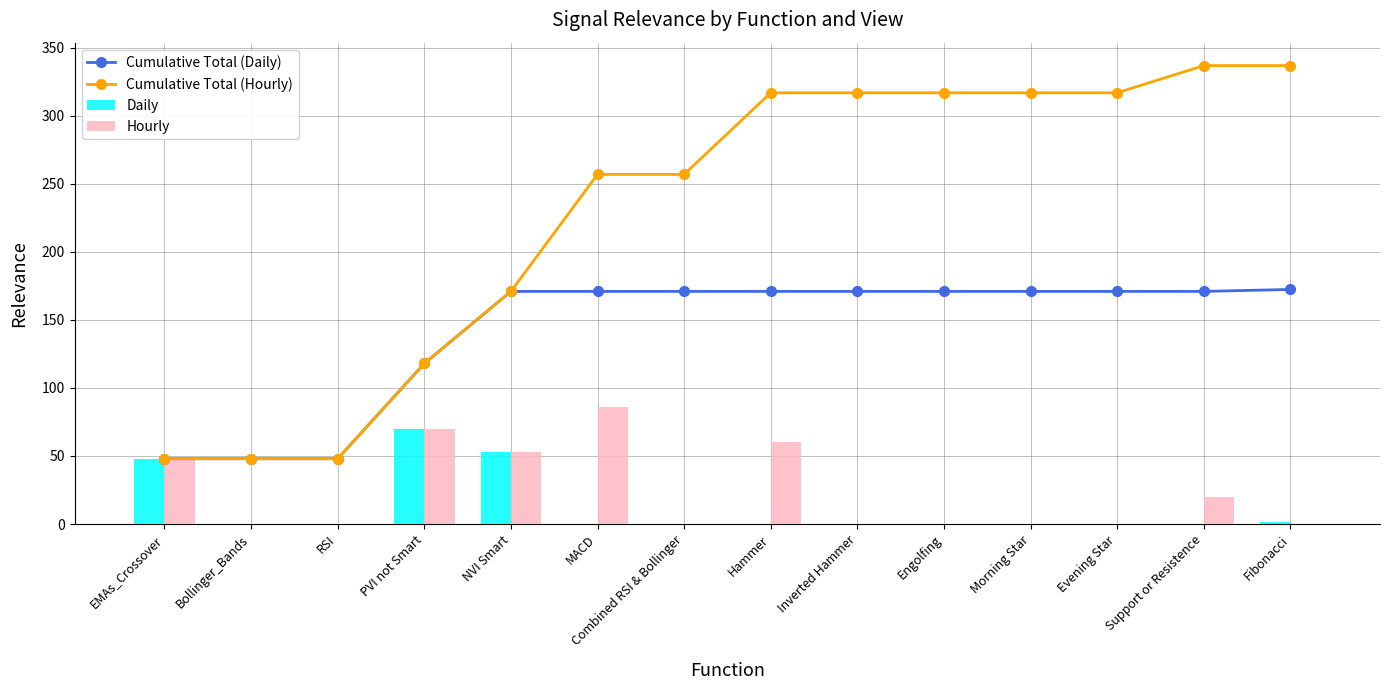

At which label is Cumulative Total (Daily) closest to 110?

PVI not Smart